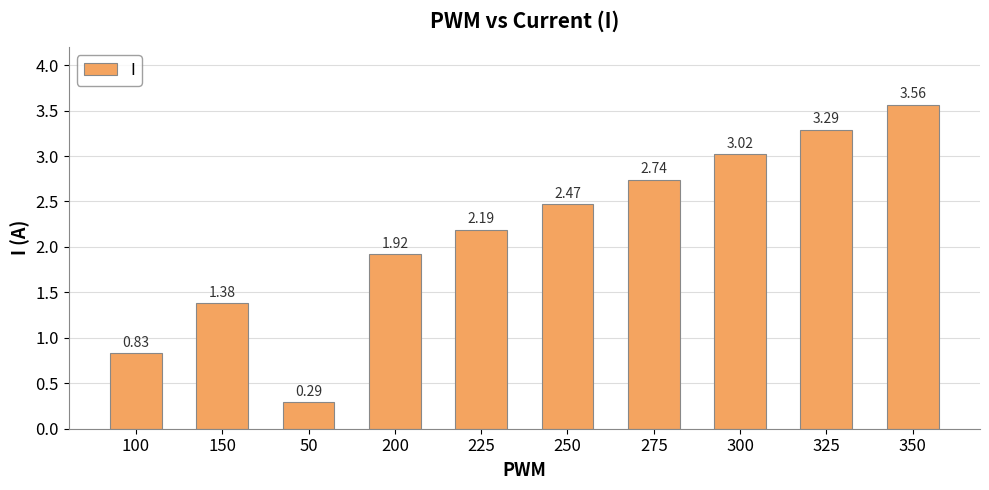

What is the sum of all values?

21.7